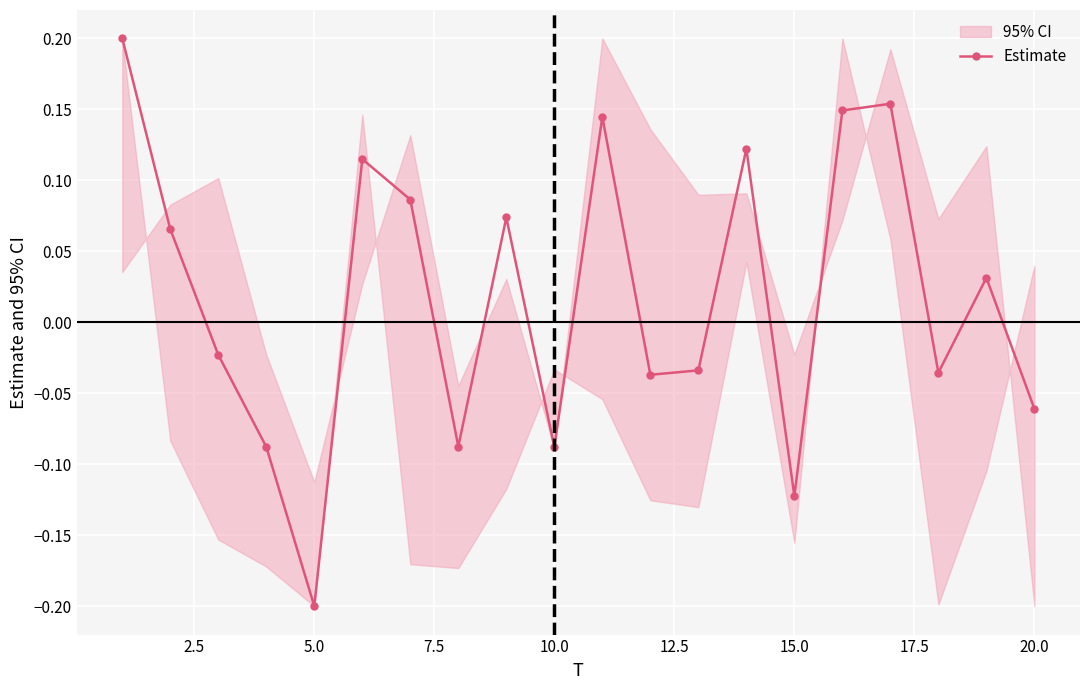

In Estimate, how many points are lower than both neighbors (excluding endpoints)?

6